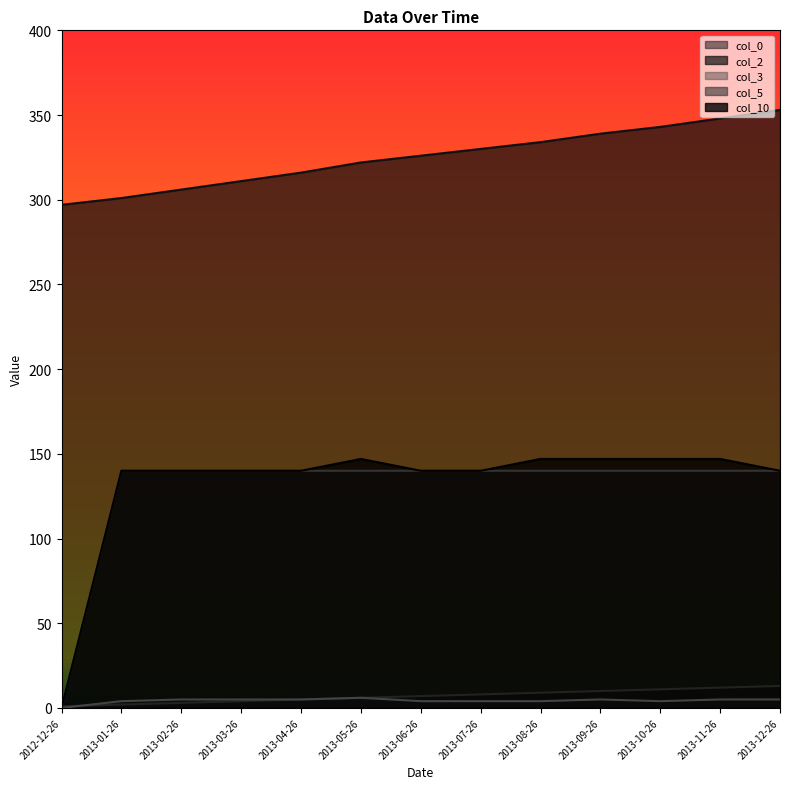

Where is col_10 nearest to the value 73?

2013-01-26